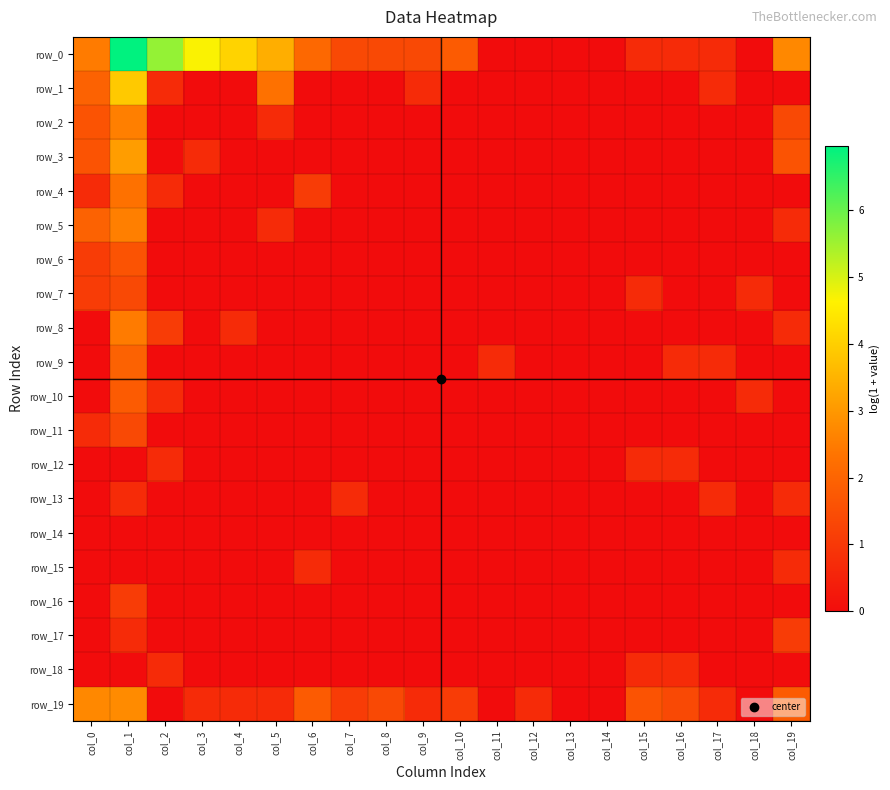

Reading right to left, what are all the values shown in this chart?

row_0: col_19=2.7	col_18=0.0	col_17=0.7	col_16=0.7	col_15=0.7	col_14=0.0	col_13=0.0	col_12=0.0	col_11=0.0	col_10=1.8	col_9=1.4	col_8=1.4	col_7=1.4	col_6=2.1	col_5=3.4	col_4=4.1	col_3=4.7	col_2=5.6	col_1=7.0	col_0=2.5
row_1: col_19=0.0	col_18=0.0	col_17=0.7	col_16=0.0	col_15=0.0	col_14=0.0	col_13=0.0	col_12=0.0	col_11=0.0	col_10=0.0	col_9=0.7	col_8=0.0	col_7=0.0	col_6=0.0	col_5=2.3	col_4=0.0	col_3=0.0	col_2=0.7	col_1=3.9	col_0=1.9
row_2: col_19=1.4	col_18=0.0	col_17=0.0	col_16=0.0	col_15=0.0	col_14=0.0	col_13=0.0	col_12=0.0	col_11=0.0	col_10=0.0	col_9=0.0	col_8=0.0	col_7=0.0	col_6=0.0	col_5=0.7	col_4=0.0	col_3=0.0	col_2=0.0	col_1=2.6	col_0=1.6
row_3: col_19=1.6	col_18=0.0	col_17=0.0	col_16=0.0	col_15=0.0	col_14=0.0	col_13=0.0	col_12=0.0	col_11=0.0	col_10=0.0	col_9=0.0	col_8=0.0	col_7=0.0	col_6=0.0	col_5=0.0	col_4=0.0	col_3=0.7	col_2=0.0	col_1=3.1	col_0=1.6
row_4: col_19=0.0	col_18=0.0	col_17=0.0	col_16=0.0	col_15=0.0	col_14=0.0	col_13=0.0	col_12=0.0	col_11=0.0	col_10=0.0	col_9=0.0	col_8=0.0	col_7=0.0	col_6=1.1	col_5=0.0	col_4=0.0	col_3=0.0	col_2=0.7	col_1=2.3	col_0=0.7
row_5: col_19=0.7	col_18=0.0	col_17=0.0	col_16=0.0	col_15=0.0	col_14=0.0	col_13=0.0	col_12=0.0	col_11=0.0	col_10=0.0	col_9=0.0	col_8=0.0	col_7=0.0	col_6=0.0	col_5=0.7	col_4=0.0	col_3=0.0	col_2=0.0	col_1=2.6	col_0=1.9
row_6: col_19=0.0	col_18=0.0	col_17=0.0	col_16=0.0	col_15=0.0	col_14=0.0	col_13=0.0	col_12=0.0	col_11=0.0	col_10=0.0	col_9=0.0	col_8=0.0	col_7=0.0	col_6=0.0	col_5=0.0	col_4=0.0	col_3=0.0	col_2=0.0	col_1=1.6	col_0=1.1
row_7: col_19=0.0	col_18=0.7	col_17=0.0	col_16=0.0	col_15=0.7	col_14=0.0	col_13=0.0	col_12=0.0	col_11=0.0	col_10=0.0	col_9=0.0	col_8=0.0	col_7=0.0	col_6=0.0	col_5=0.0	col_4=0.0	col_3=0.0	col_2=0.0	col_1=1.4	col_0=1.1
row_8: col_19=0.7	col_18=0.0	col_17=0.0	col_16=0.0	col_15=0.0	col_14=0.0	col_13=0.0	col_12=0.0	col_11=0.0	col_10=0.0	col_9=0.0	col_8=0.0	col_7=0.0	col_6=0.0	col_5=0.0	col_4=0.7	col_3=0.0	col_2=1.1	col_1=2.5	col_0=0.0
row_9: col_19=0.0	col_18=0.0	col_17=0.7	col_16=0.7	col_15=0.0	col_14=0.0	col_13=0.0	col_12=0.0	col_11=0.7	col_10=0.0	col_9=0.0	col_8=0.0	col_7=0.0	col_6=0.0	col_5=0.0	col_4=0.0	col_3=0.0	col_2=0.0	col_1=1.9	col_0=0.0
row_10: col_19=0.0	col_18=0.7	col_17=0.0	col_16=0.0	col_15=0.0	col_14=0.0	col_13=0.0	col_12=0.0	col_11=0.0	col_10=0.0	col_9=0.0	col_8=0.0	col_7=0.0	col_6=0.0	col_5=0.0	col_4=0.0	col_3=0.0	col_2=0.7	col_1=1.8	col_0=0.0
row_11: col_19=0.0	col_18=0.0	col_17=0.0	col_16=0.0	col_15=0.0	col_14=0.0	col_13=0.0	col_12=0.0	col_11=0.0	col_10=0.0	col_9=0.0	col_8=0.0	col_7=0.0	col_6=0.0	col_5=0.0	col_4=0.0	col_3=0.0	col_2=0.0	col_1=1.4	col_0=0.7
row_12: col_19=0.0	col_18=0.0	col_17=0.0	col_16=0.7	col_15=0.7	col_14=0.0	col_13=0.0	col_12=0.0	col_11=0.0	col_10=0.0	col_9=0.0	col_8=0.0	col_7=0.0	col_6=0.0	col_5=0.0	col_4=0.0	col_3=0.0	col_2=0.7	col_1=0.0	col_0=0.0
row_13: col_19=0.7	col_18=0.0	col_17=0.7	col_16=0.0	col_15=0.0	col_14=0.0	col_13=0.0	col_12=0.0	col_11=0.0	col_10=0.0	col_9=0.0	col_8=0.0	col_7=0.7	col_6=0.0	col_5=0.0	col_4=0.0	col_3=0.0	col_2=0.0	col_1=0.7	col_0=0.0
row_14: col_19=0.0	col_18=0.0	col_17=0.0	col_16=0.0	col_15=0.0	col_14=0.0	col_13=0.0	col_12=0.0	col_11=0.0	col_10=0.0	col_9=0.0	col_8=0.0	col_7=0.0	col_6=0.0	col_5=0.0	col_4=0.0	col_3=0.0	col_2=0.0	col_1=0.0	col_0=0.0
row_15: col_19=0.7	col_18=0.0	col_17=0.0	col_16=0.0	col_15=0.0	col_14=0.0	col_13=0.0	col_12=0.0	col_11=0.0	col_10=0.0	col_9=0.0	col_8=0.0	col_7=0.0	col_6=0.7	col_5=0.0	col_4=0.0	col_3=0.0	col_2=0.0	col_1=0.0	col_0=0.0
row_16: col_19=0.0	col_18=0.0	col_17=0.0	col_16=0.0	col_15=0.0	col_14=0.0	col_13=0.0	col_12=0.0	col_11=0.0	col_10=0.0	col_9=0.0	col_8=0.0	col_7=0.0	col_6=0.0	col_5=0.0	col_4=0.0	col_3=0.0	col_2=0.0	col_1=1.1	col_0=0.0
row_17: col_19=1.1	col_18=0.0	col_17=0.0	col_16=0.0	col_15=0.0	col_14=0.0	col_13=0.0	col_12=0.0	col_11=0.0	col_10=0.0	col_9=0.0	col_8=0.0	col_7=0.0	col_6=0.0	col_5=0.0	col_4=0.0	col_3=0.0	col_2=0.0	col_1=0.7	col_0=0.0
row_18: col_19=0.0	col_18=0.0	col_17=0.0	col_16=0.7	col_15=0.7	col_14=0.0	col_13=0.0	col_12=0.0	col_11=0.0	col_10=0.0	col_9=0.0	col_8=0.0	col_7=0.0	col_6=0.0	col_5=0.0	col_4=0.0	col_3=0.0	col_2=0.7	col_1=0.0	col_0=0.0
row_19: col_19=1.8	col_18=0.0	col_17=0.7	col_16=1.4	col_15=1.6	col_14=0.0	col_13=0.0	col_12=0.7	col_11=0.0	col_10=1.1	col_9=0.7	col_8=1.4	col_7=1.1	col_6=1.8	col_5=0.7	col_4=0.7	col_3=0.7	col_2=0.0	col_1=2.8	col_0=2.7